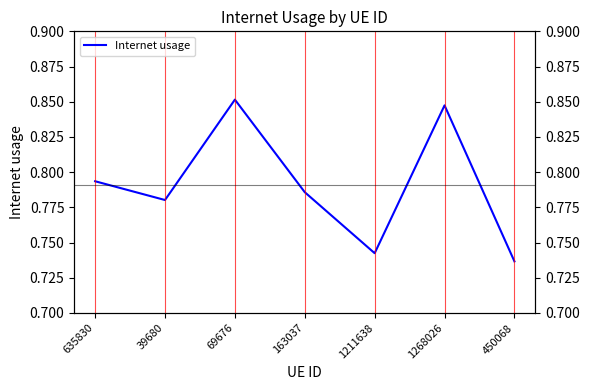

Rank the categories by value from highest to lowest.

69676, 1268026, 635830, 163037, 39680, 1211638, 450068